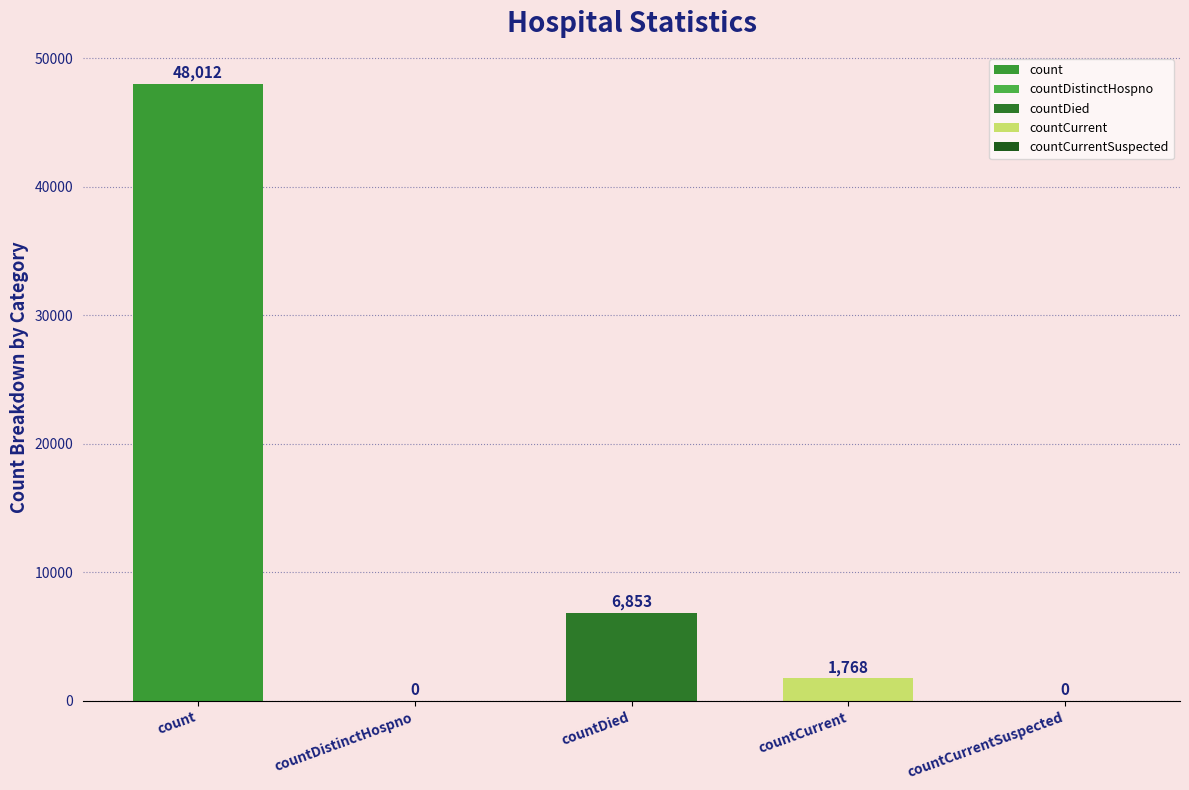

List the labels in order of value, largest first.

count, countDied, countCurrent, countDistinctHospno, countCurrentSuspected